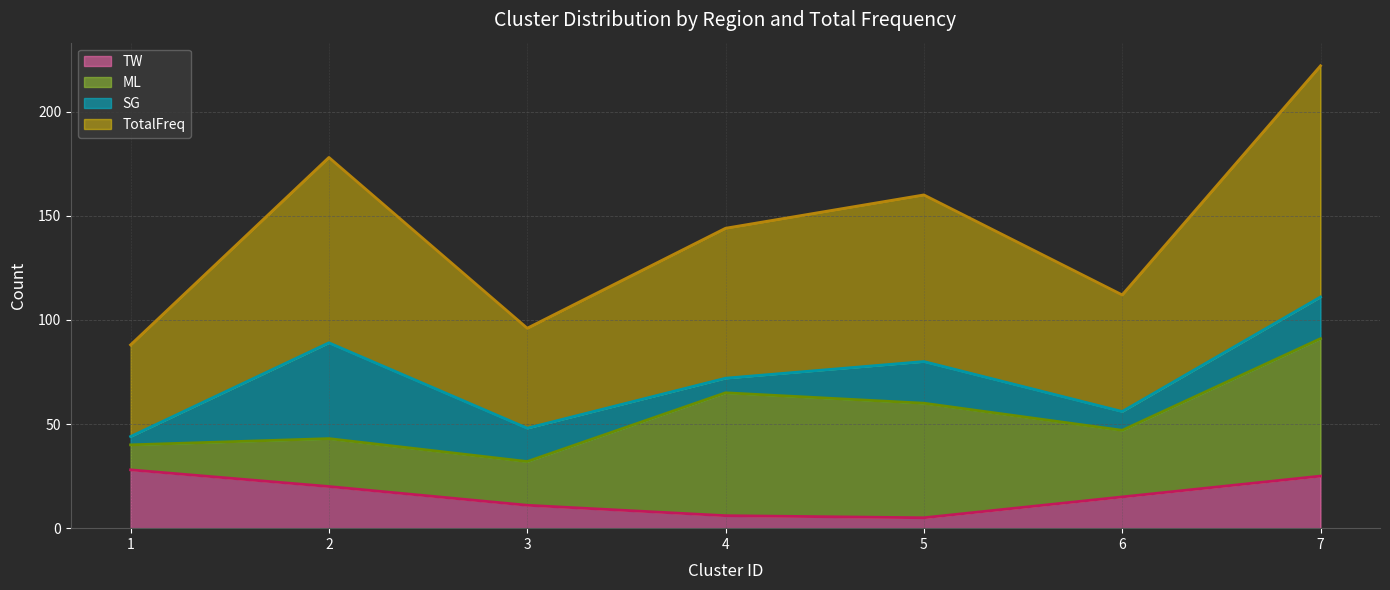

True or false: TotalFreq and TW intersect in this chart.

False